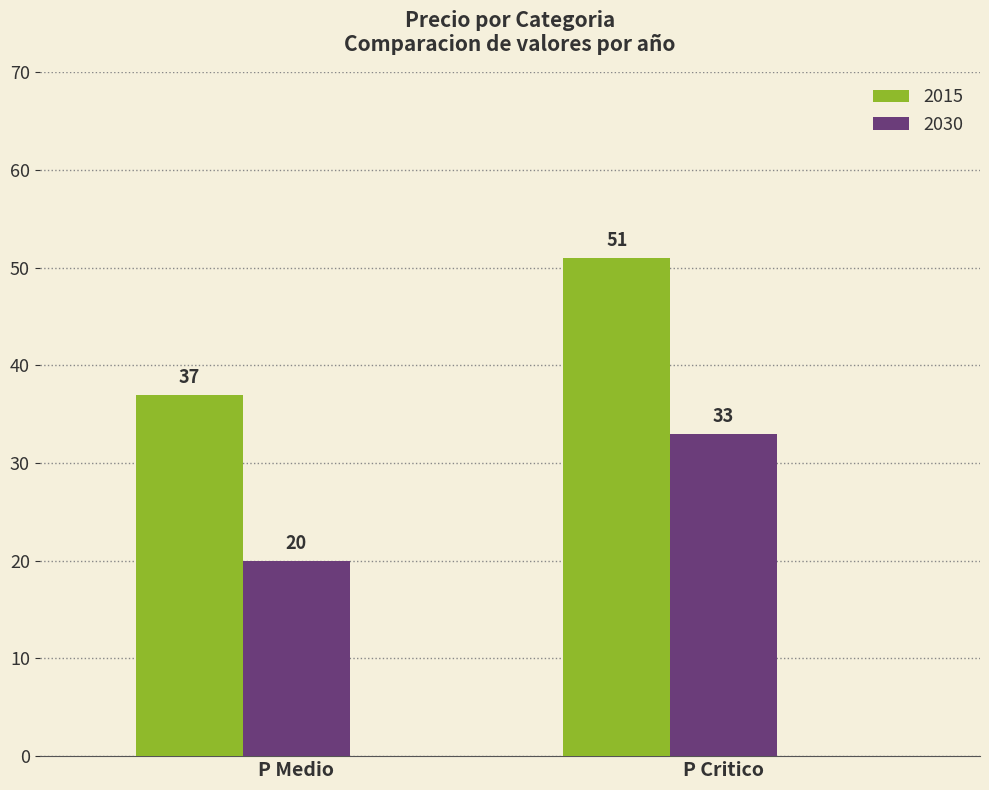

How many groups of bars are there?

2